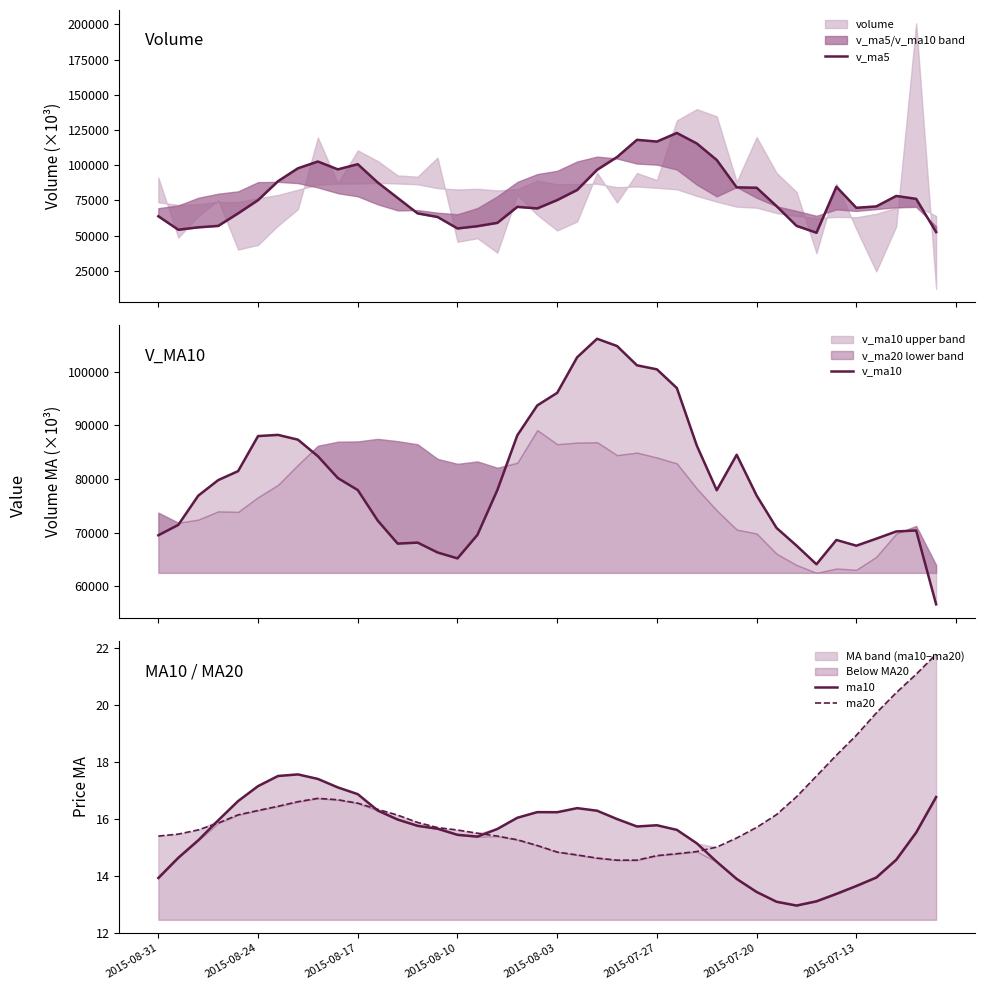

What is the average value of the ma10 series?

15.5